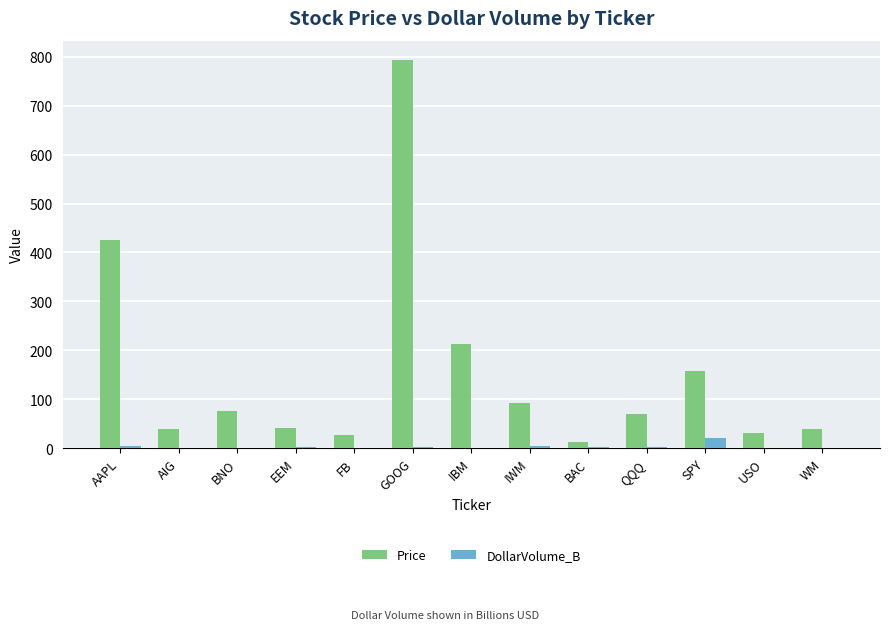

Where is Price nearest to the value 402?

AAPL